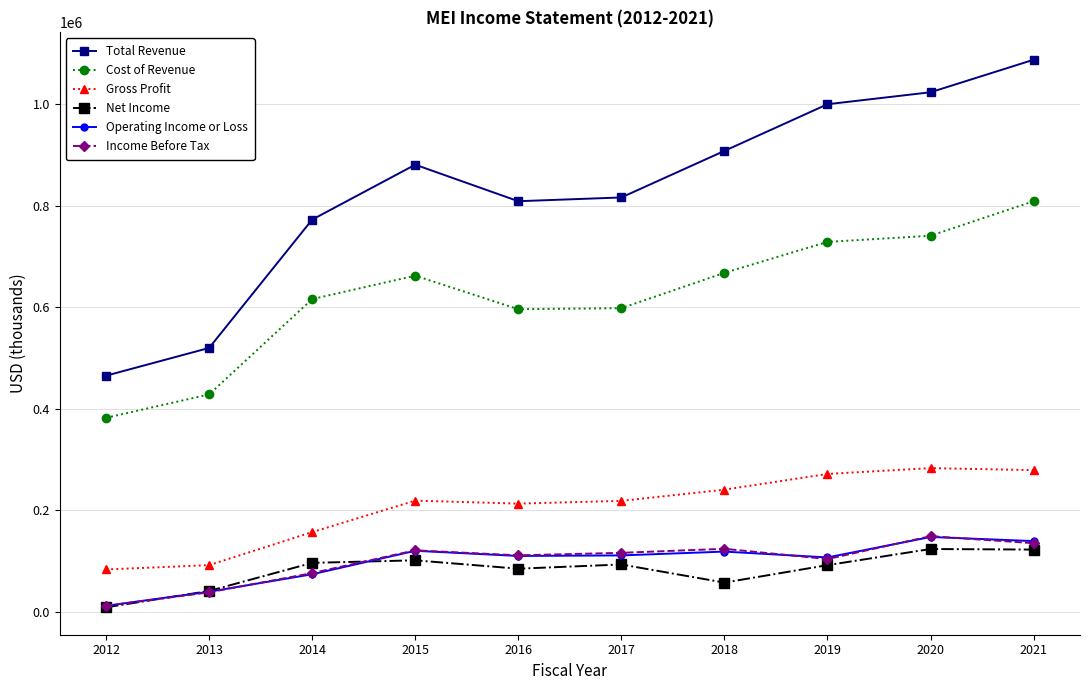

At how many categories does at least one series exceed 852348?

5